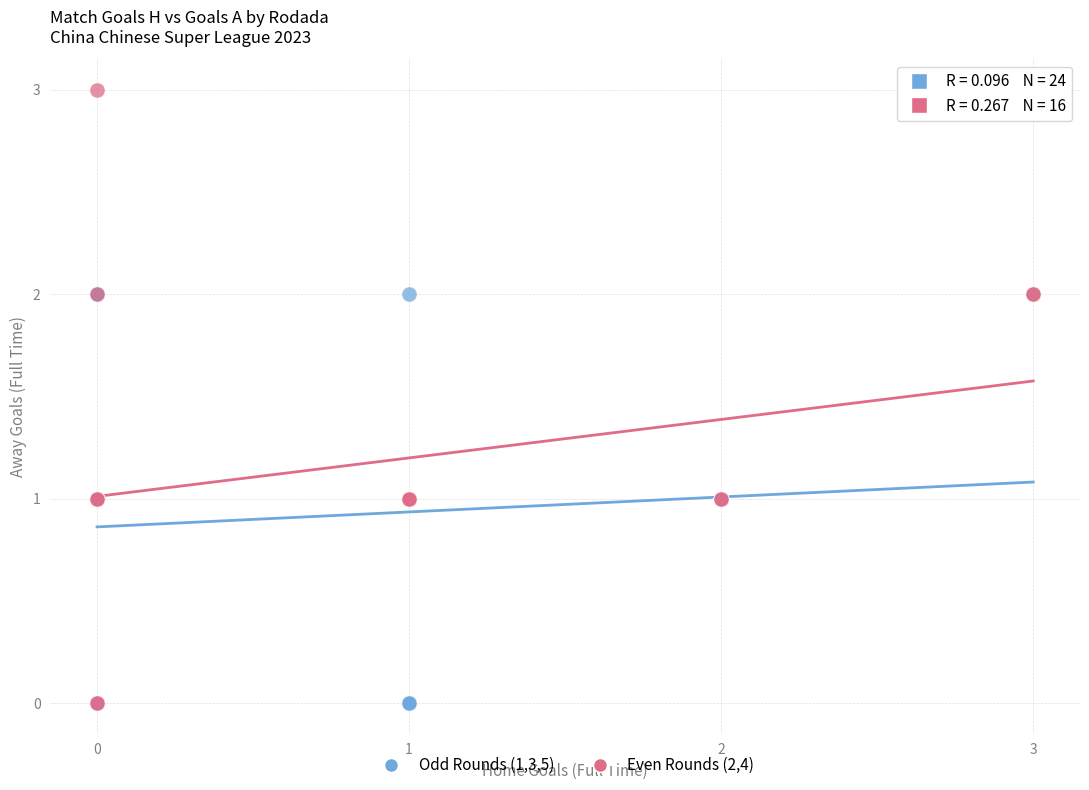

Which series contains the highest Y value?

Even Rounds (2,4)